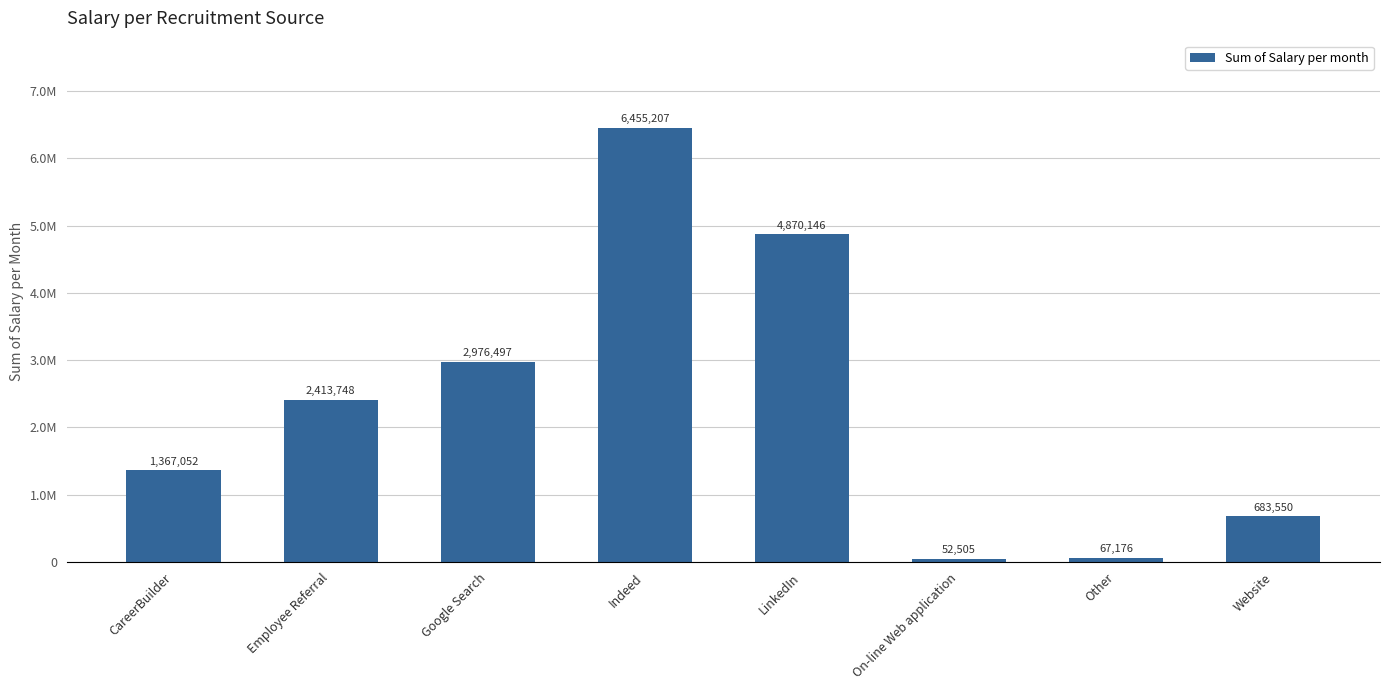

Does the chart contain any negative values?

No